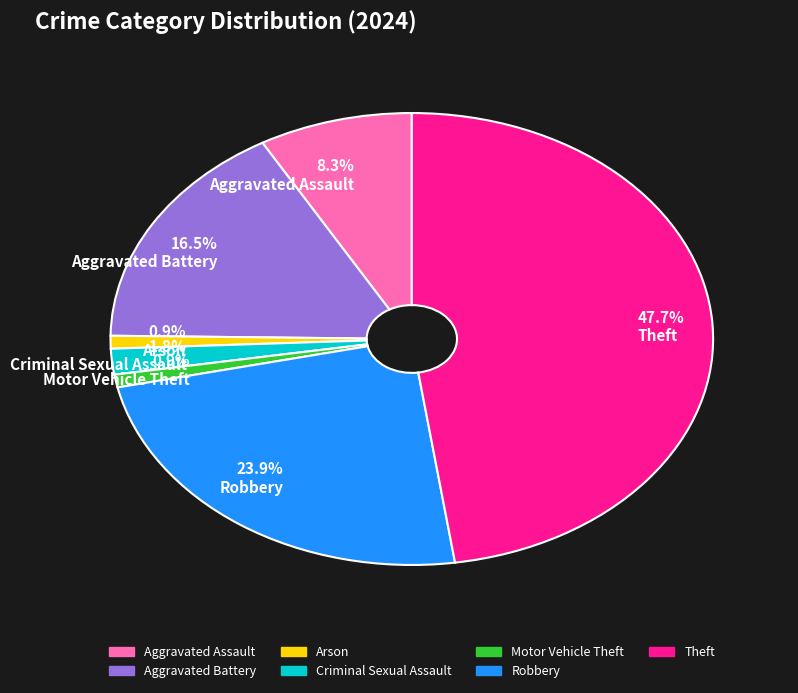

Combined, do 1.8% Criminal Sexual Assault and 0.9% Motor Vehicle Theft account for over 50%?

No